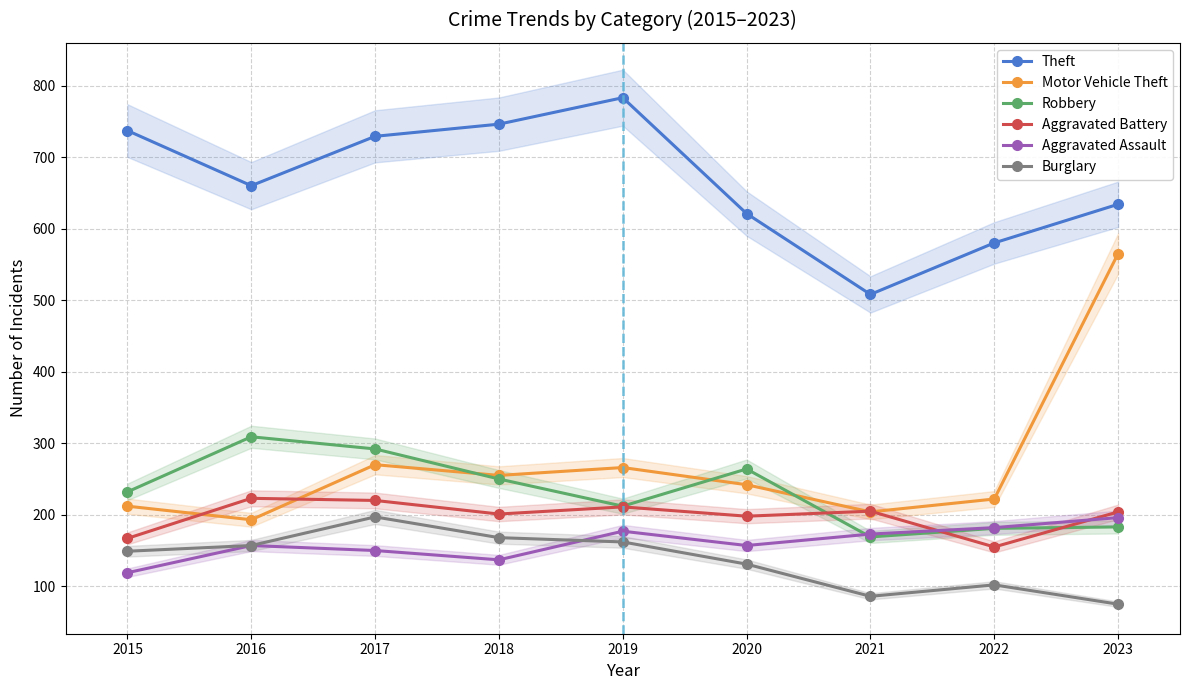

What is the difference between the maximum and second lowest values in the Burglary series?

111